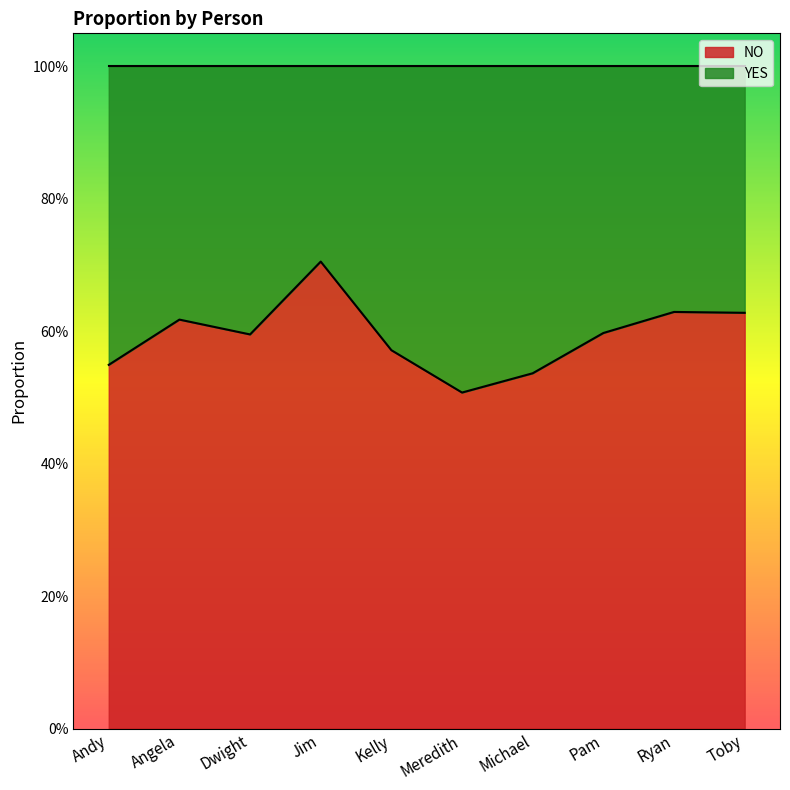

List the labels in order of value, largest first.

Jim, Ryan, Toby, Angela, Pam, Dwight, Kelly, Andy, Michael, Meredith